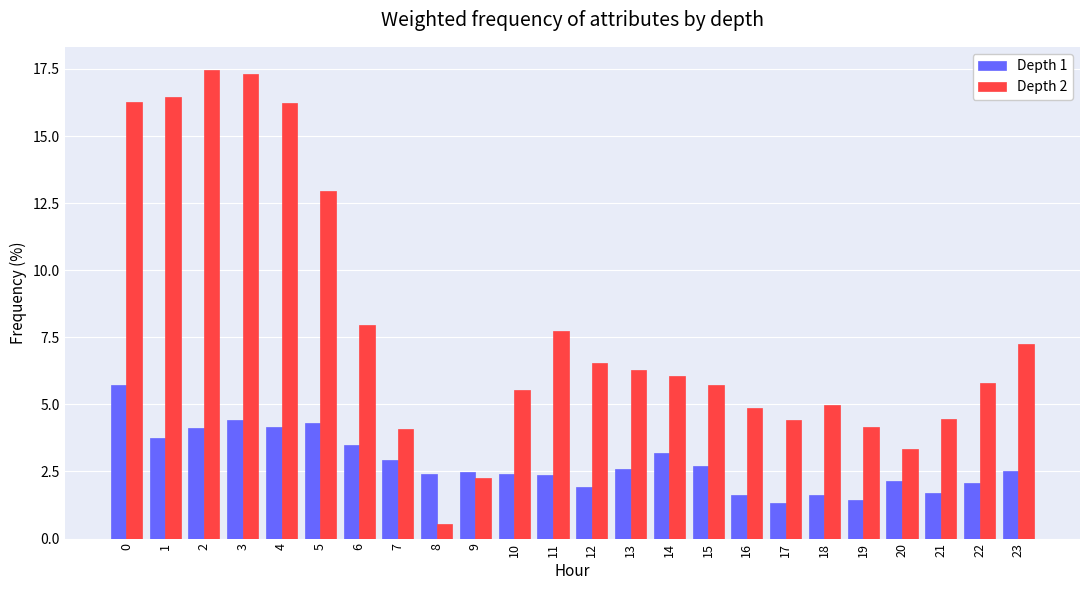

Are the bars horizontal?

No